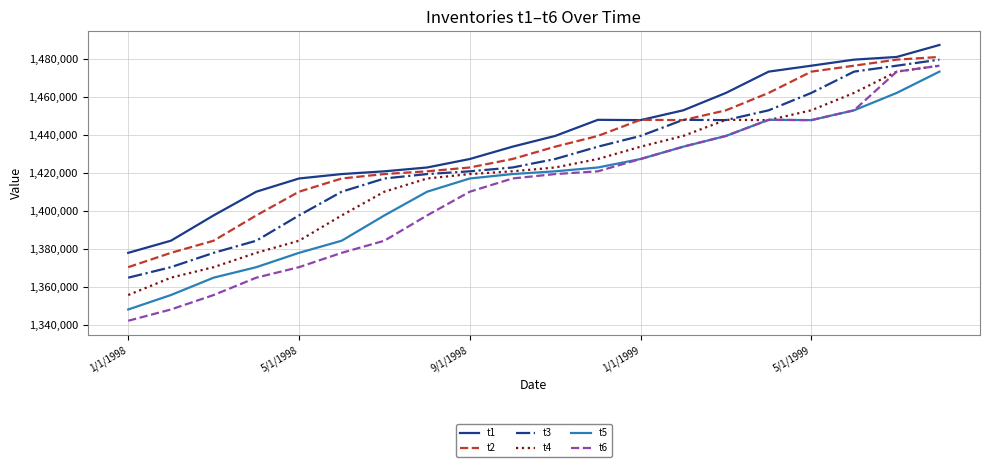

Which series has the widest spread of values?

t6